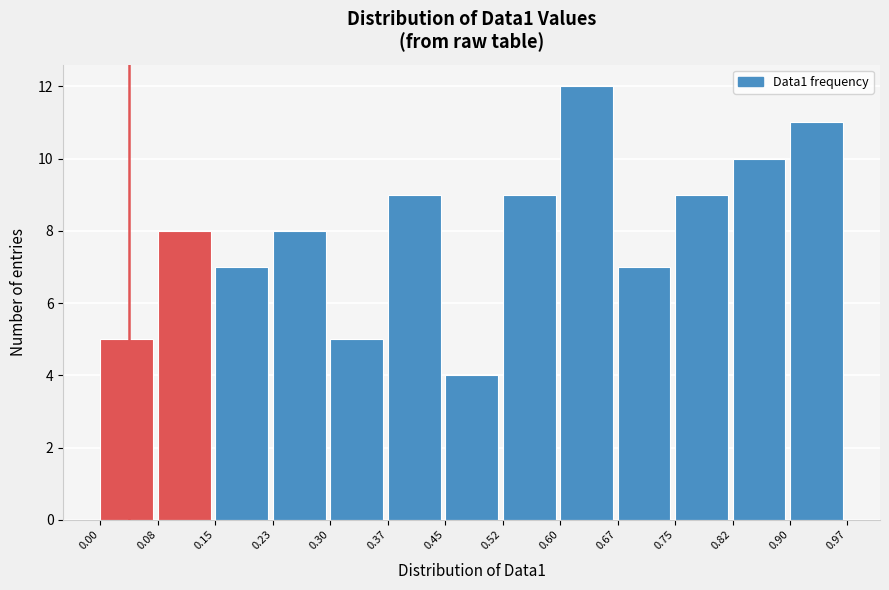

Reading left to right, transcribe this chart: for each bar, give the range it covers on the x-axis and its height. The values are not printed on the chart, so give them approximately, as read against the axis.

0.00 to 0.08: 5
0.08 to 0.15: 8
0.15 to 0.23: 7
0.23 to 0.30: 8
0.30 to 0.37: 5
0.37 to 0.45: 9
0.45 to 0.52: 4
0.52 to 0.60: 9
0.60 to 0.67: 12
0.67 to 0.75: 7
0.75 to 0.82: 9
0.82 to 0.90: 10
0.90 to 0.97: 11